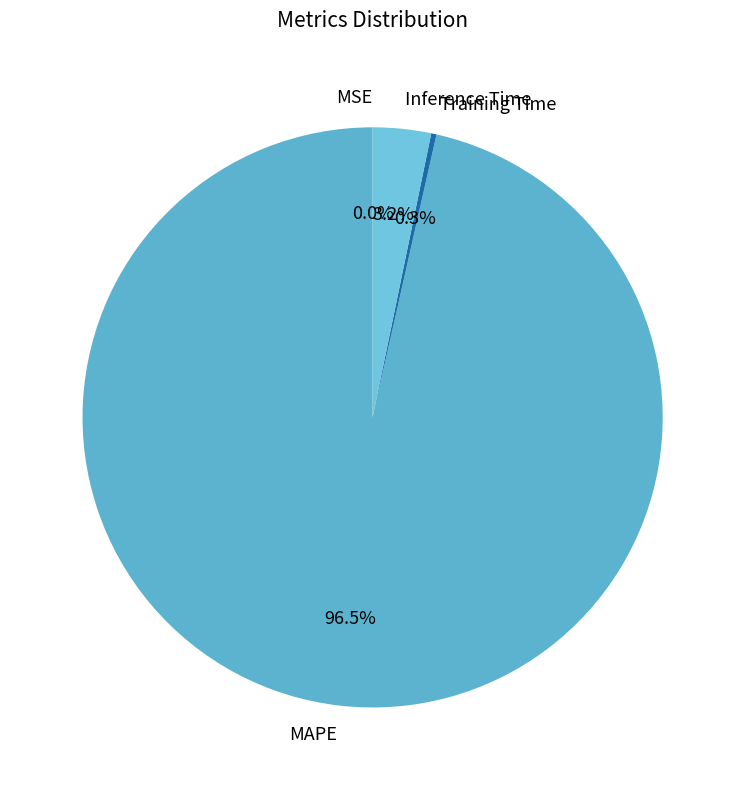

Is it true that Training Time is 0% of the pie?

True